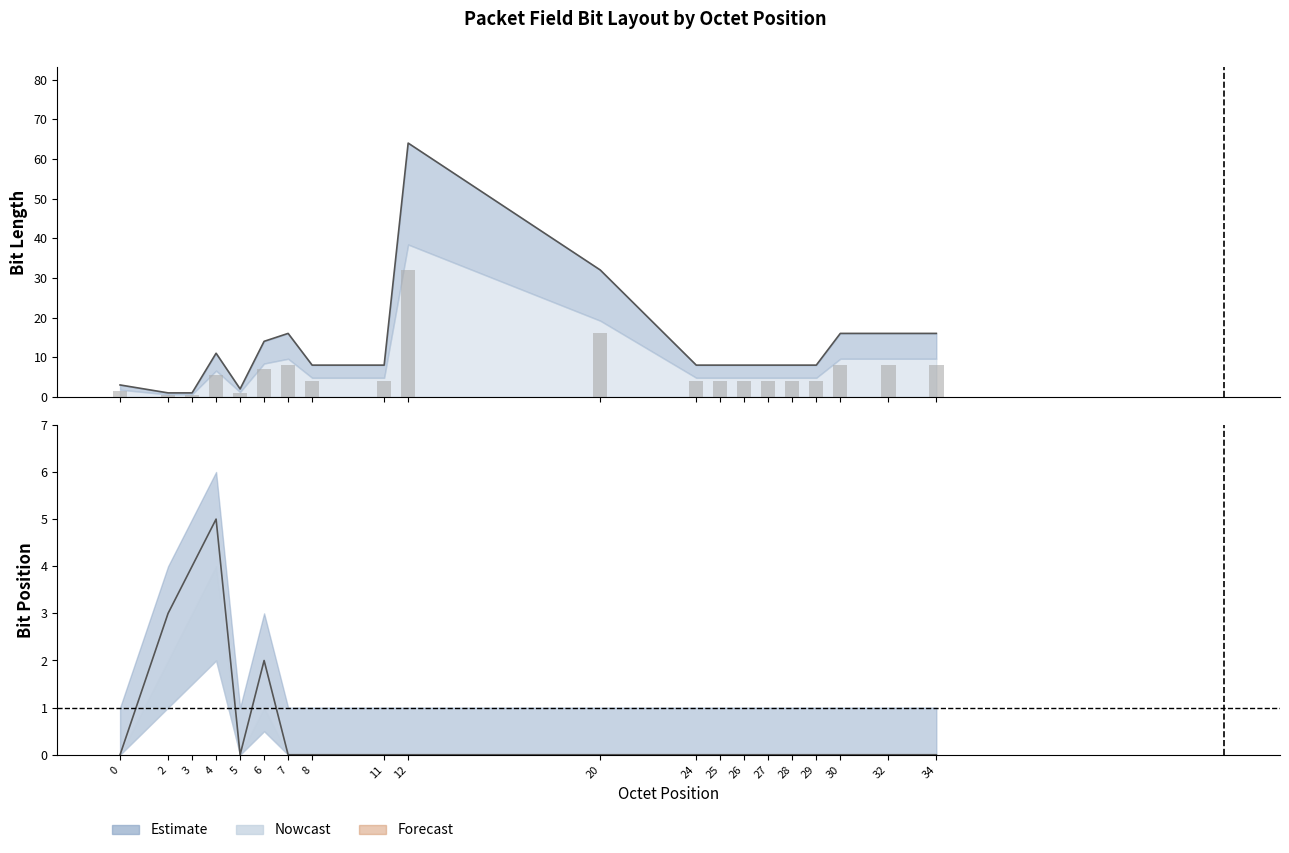

How many data points does each series have?

20